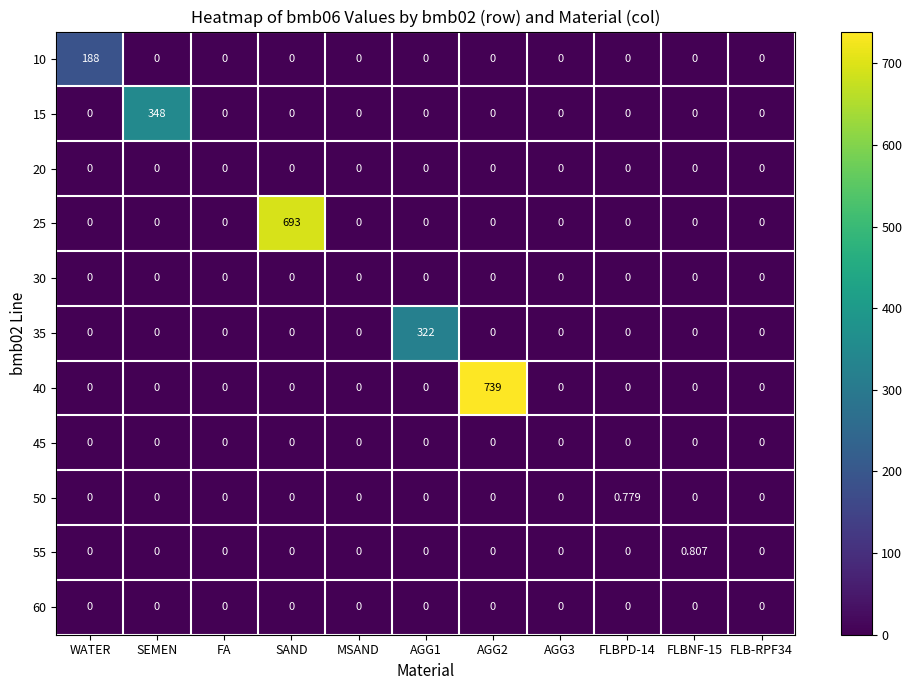

Which has a higher value, FLBPD-14 or AGG2?

FLBPD-14